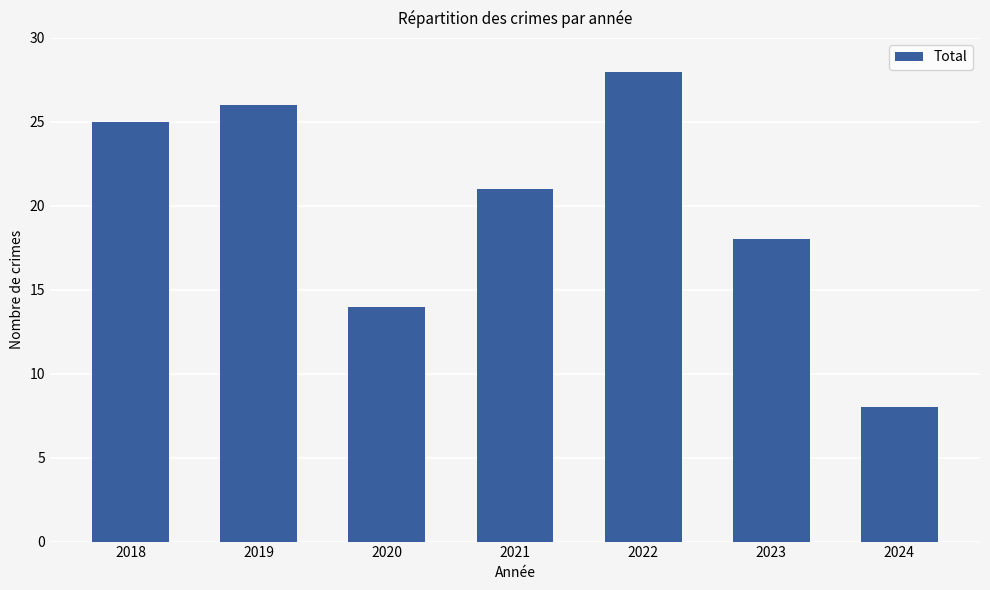

Reading left to right, list all the values displayed in this chart.

25	26	14	21	28	18	8